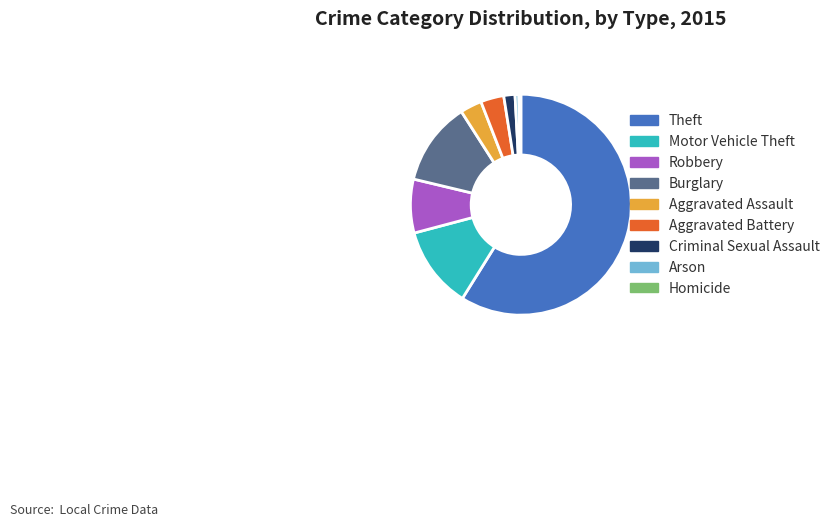

What is the largest slice in the pie chart?

Theft